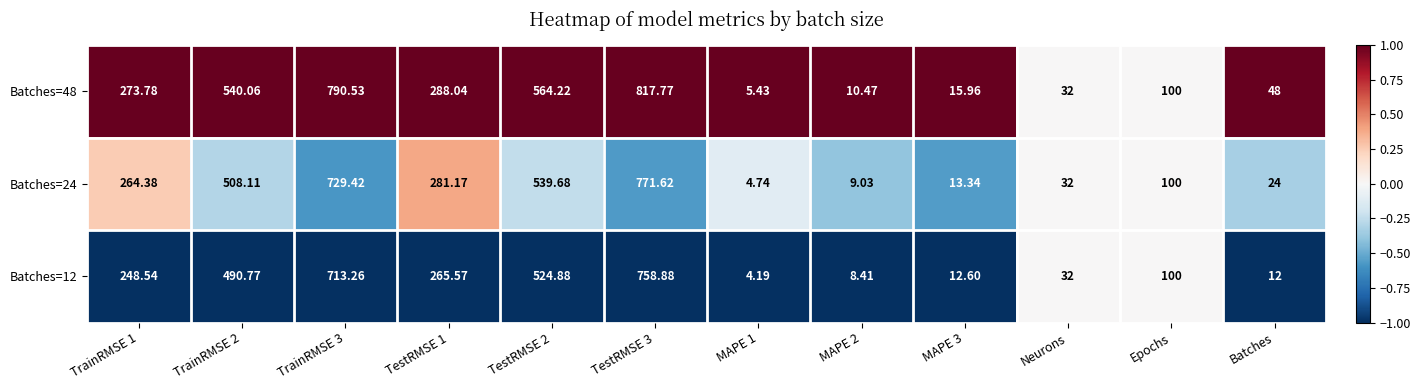

Is the value of Batches=24 at TrainRMSE 2 greater than the value of Batches=48 at TrainRMSE 2?

No